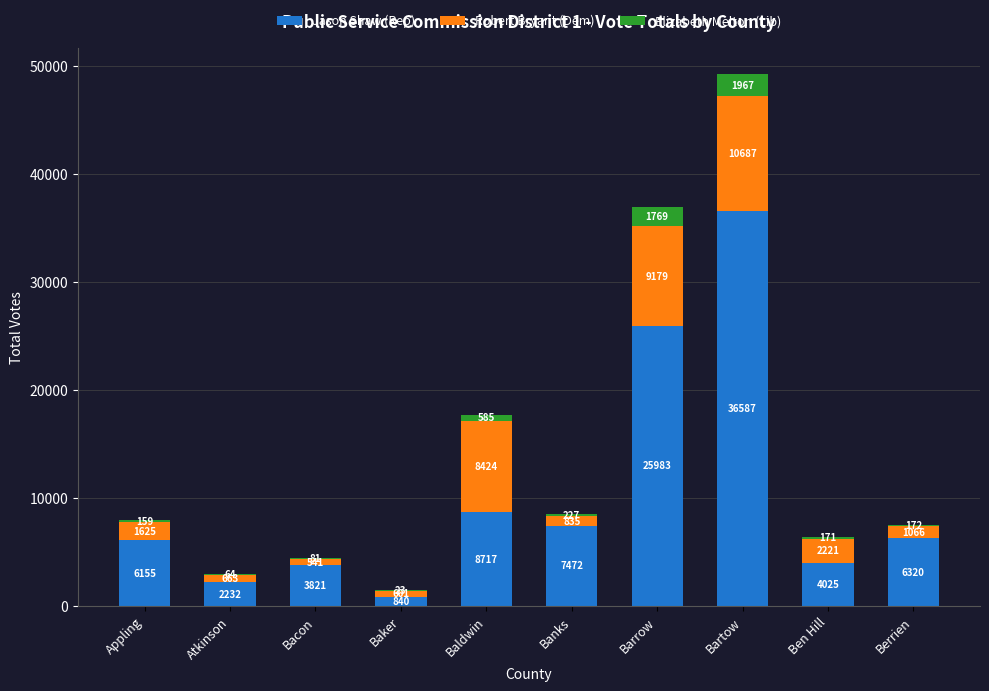

At which category is the sum across all series the highest?

Bartow